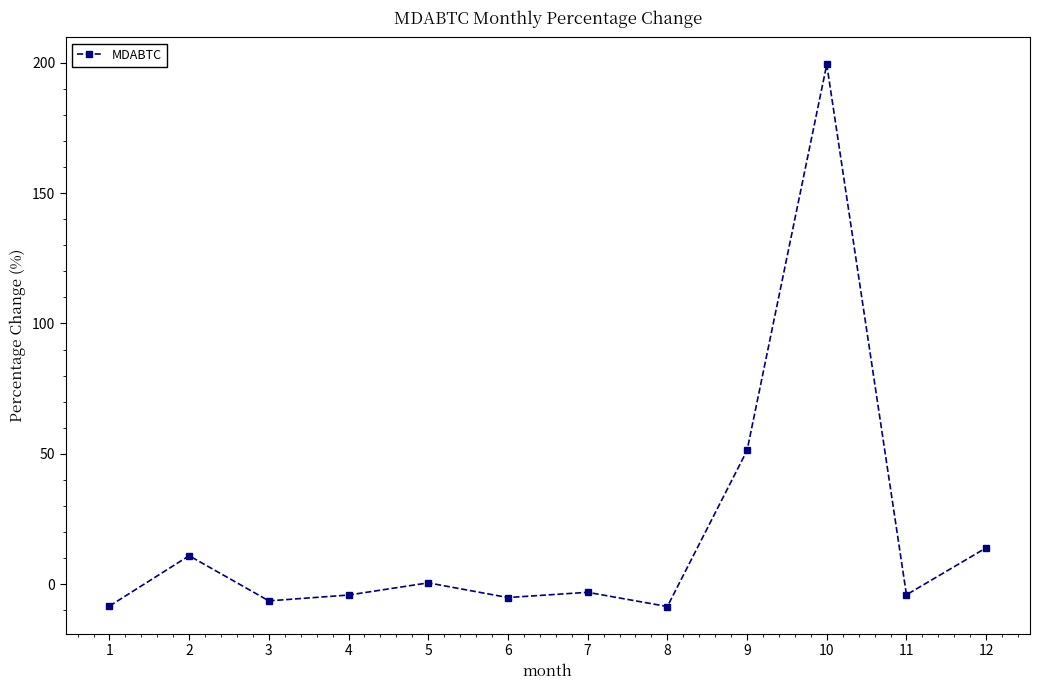

How many data points are above -3?

5